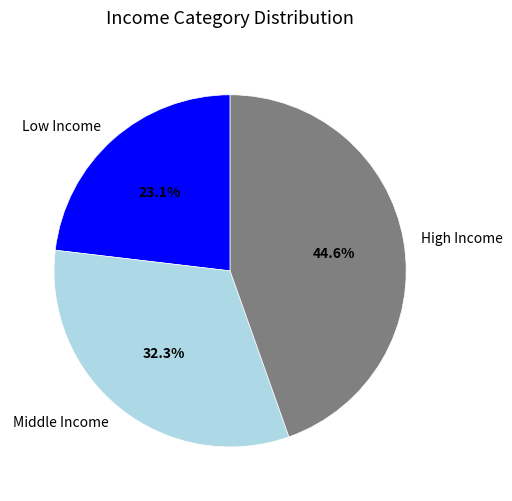

Rank the categories by value from lowest to highest.

Low Income, Middle Income, High Income